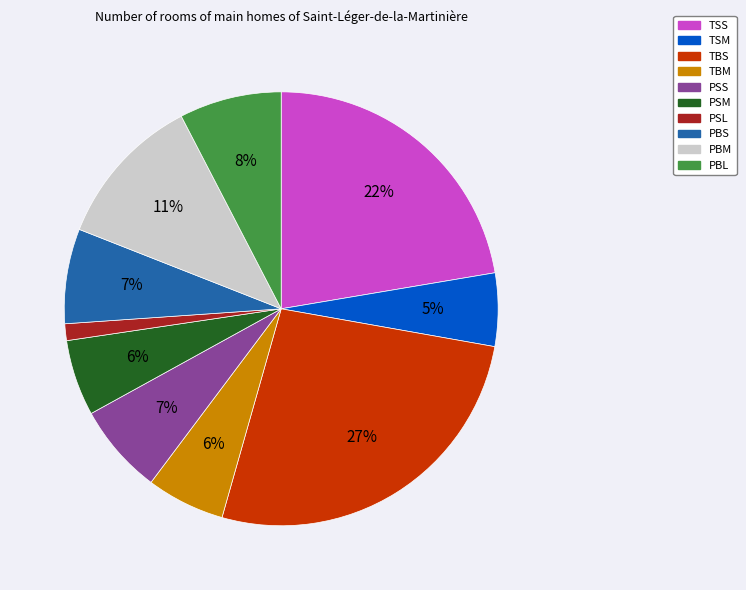

To the nearest percent, what is the average slice percentage?

10%